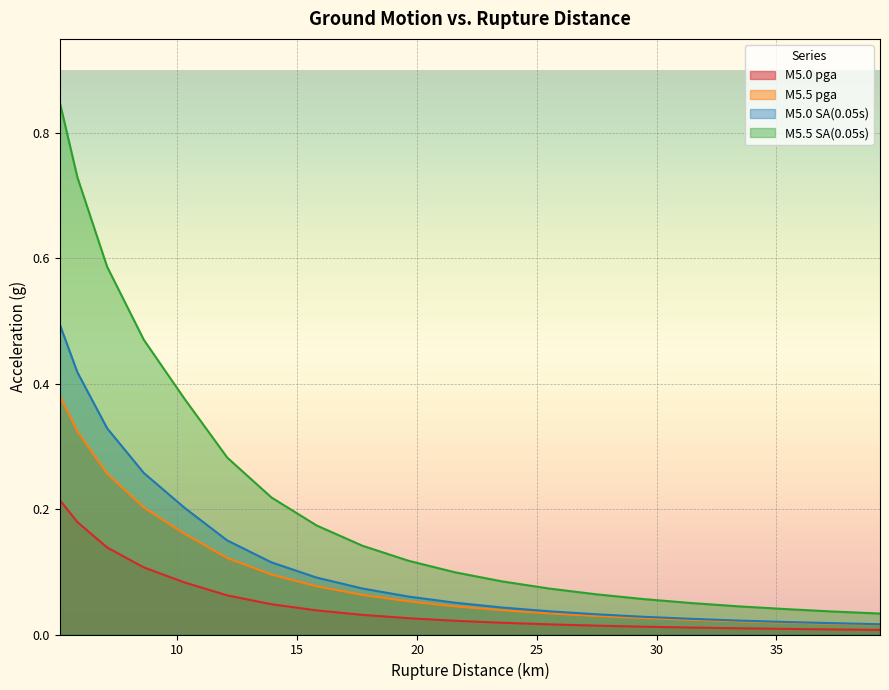

What is the label of the 19th point from the left?

37.3363075